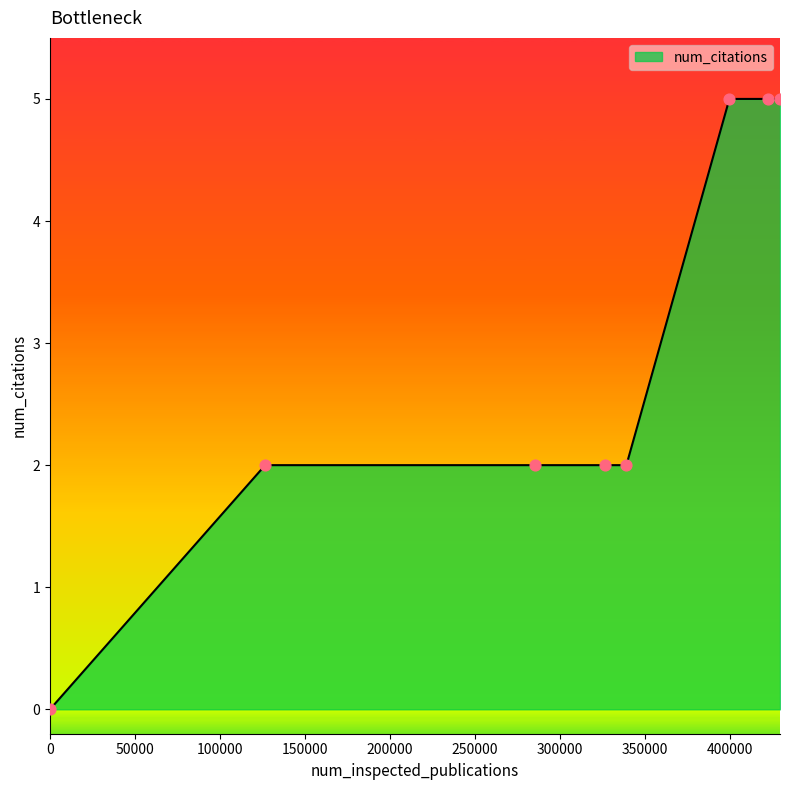

What is the average value?

3